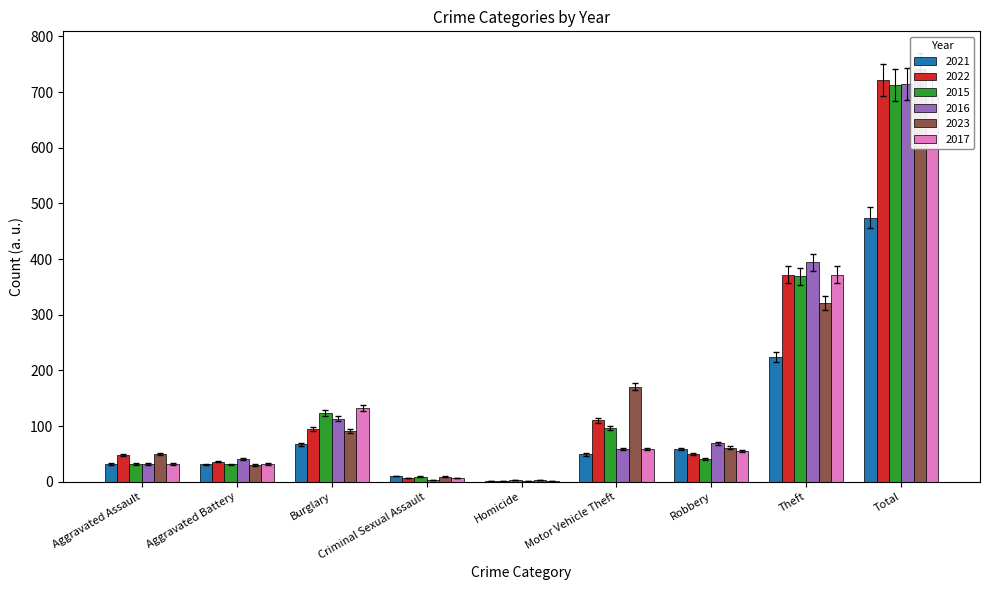

The 2017 series shows 133 at Burglary. True or false?

True